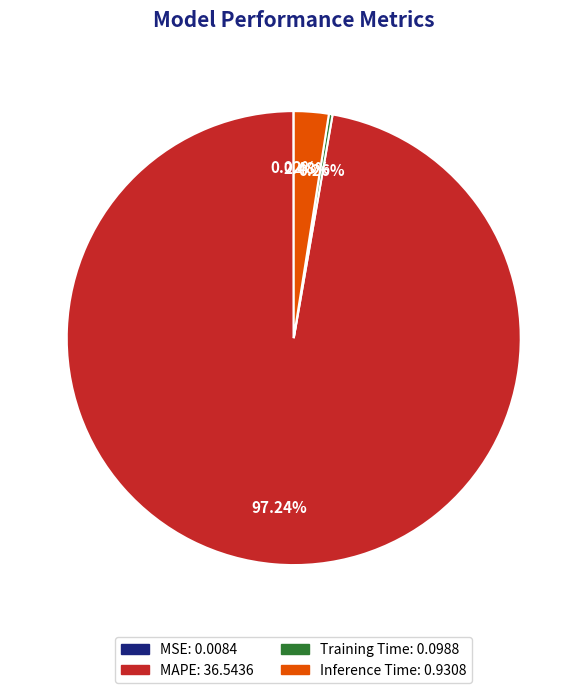

Is there a majority slice in this chart?

Yes